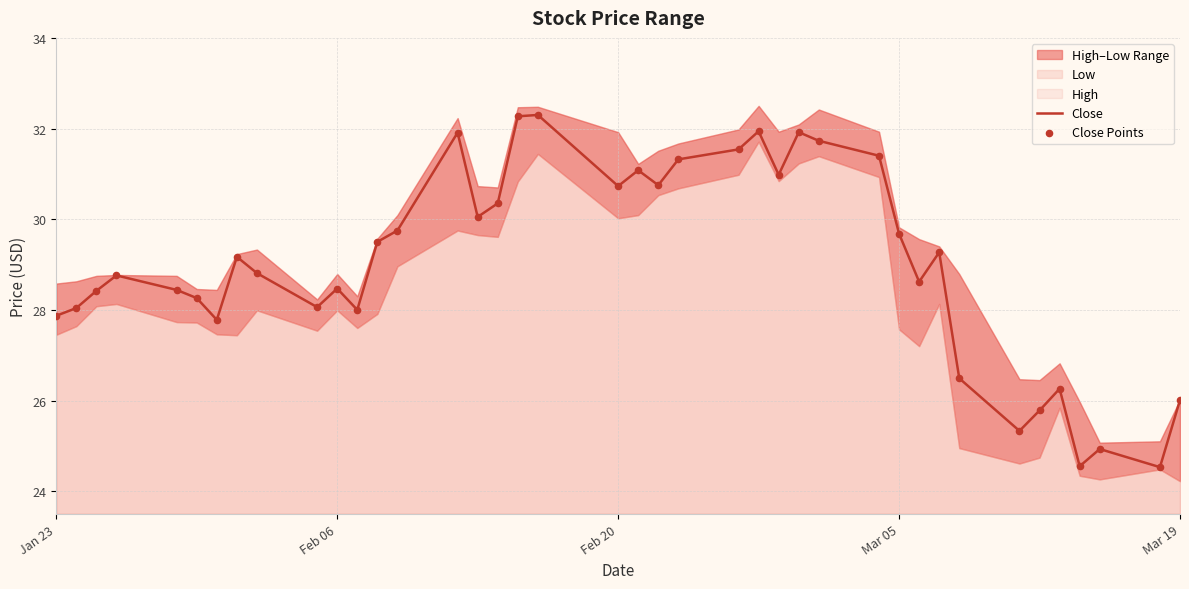

Which series has the widest spread of Y values?

Close